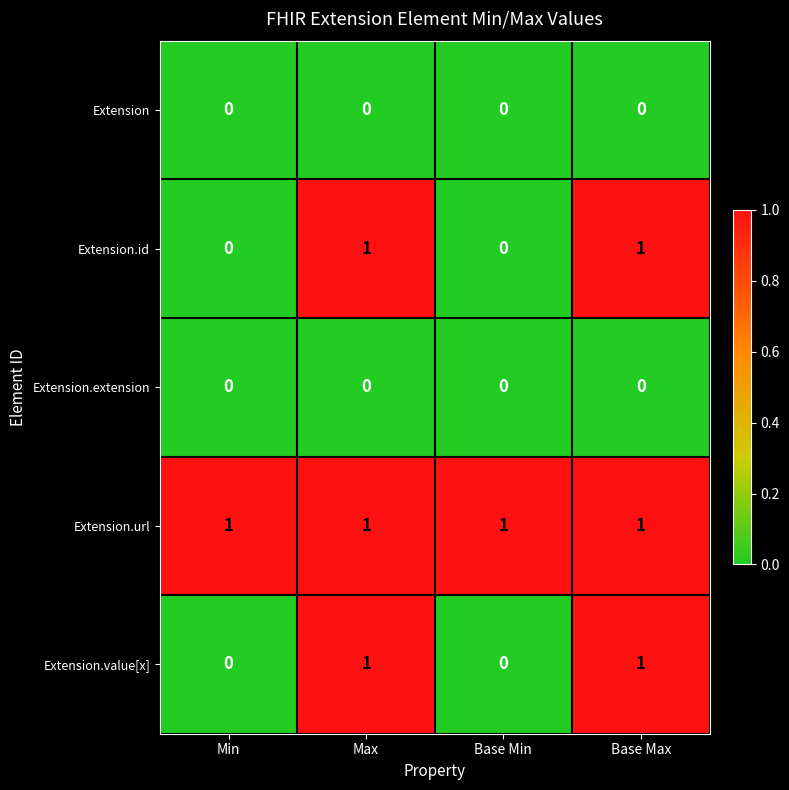

At how many categories does at least one series exceed 0?

4